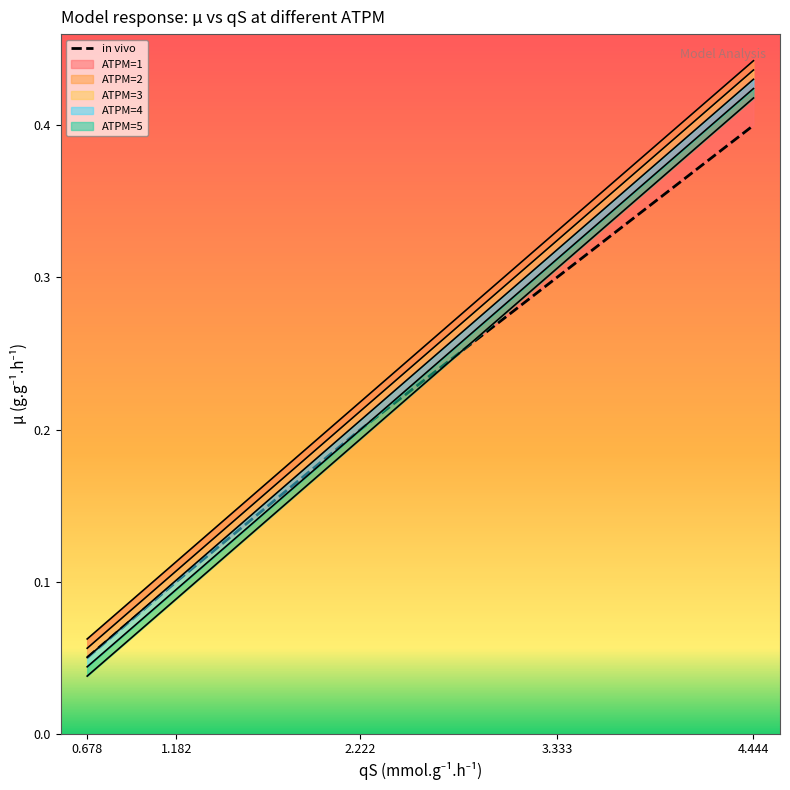

What is the value of the ATPM=2 point at the 3rd from the left?

0.2